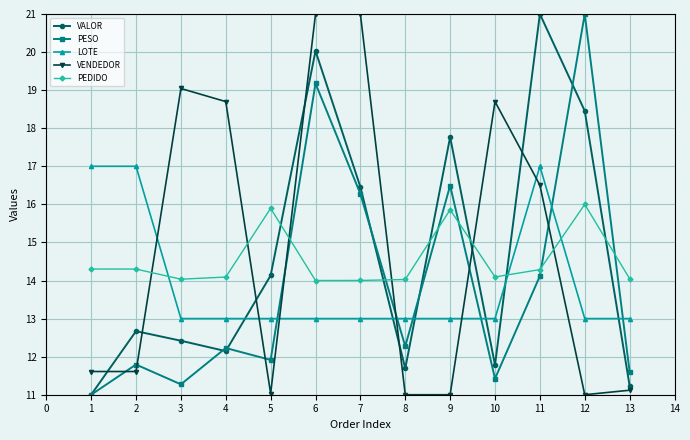

Count the number of data series in this chart.

5